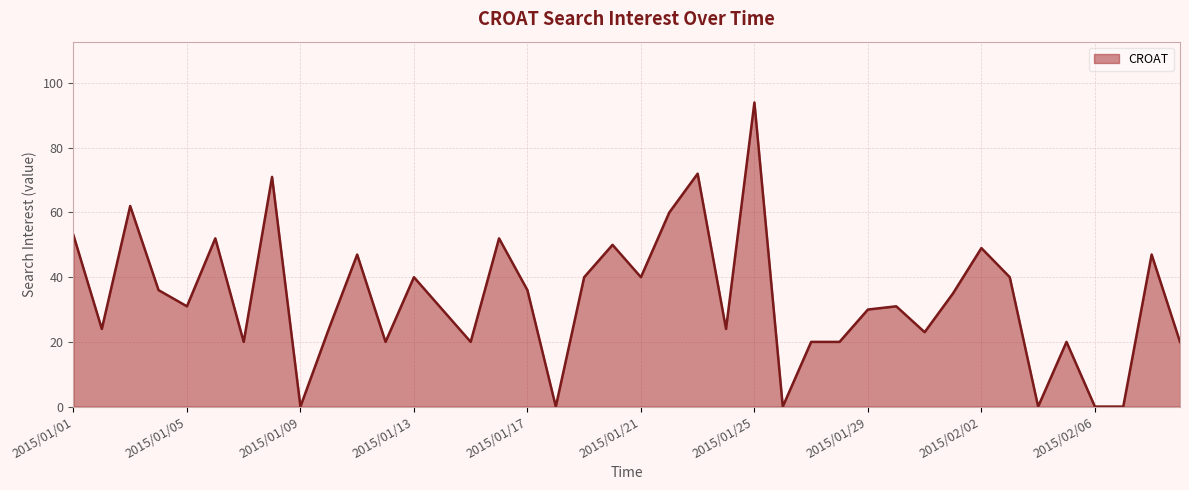

What is the maximum value shown in the chart?

94